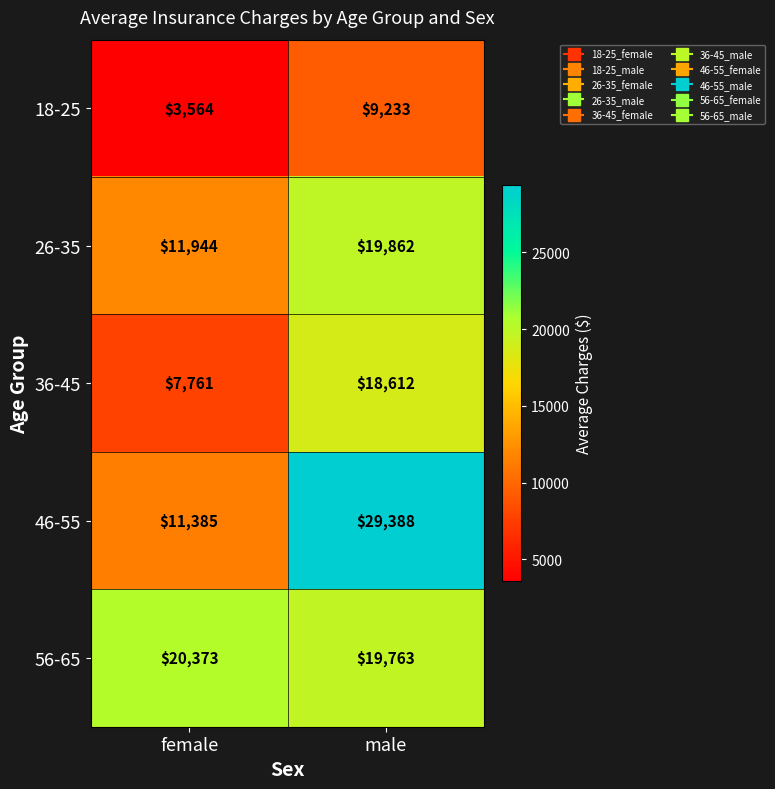

At which category is the sum across all series the highest?

male